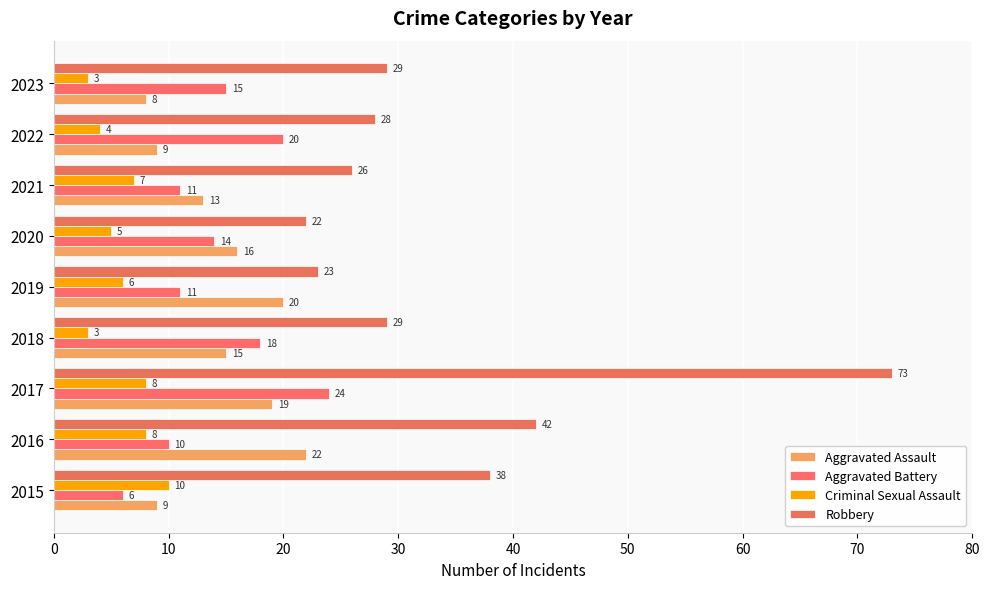

What is the lowest value of the Aggravated Assault series?

8